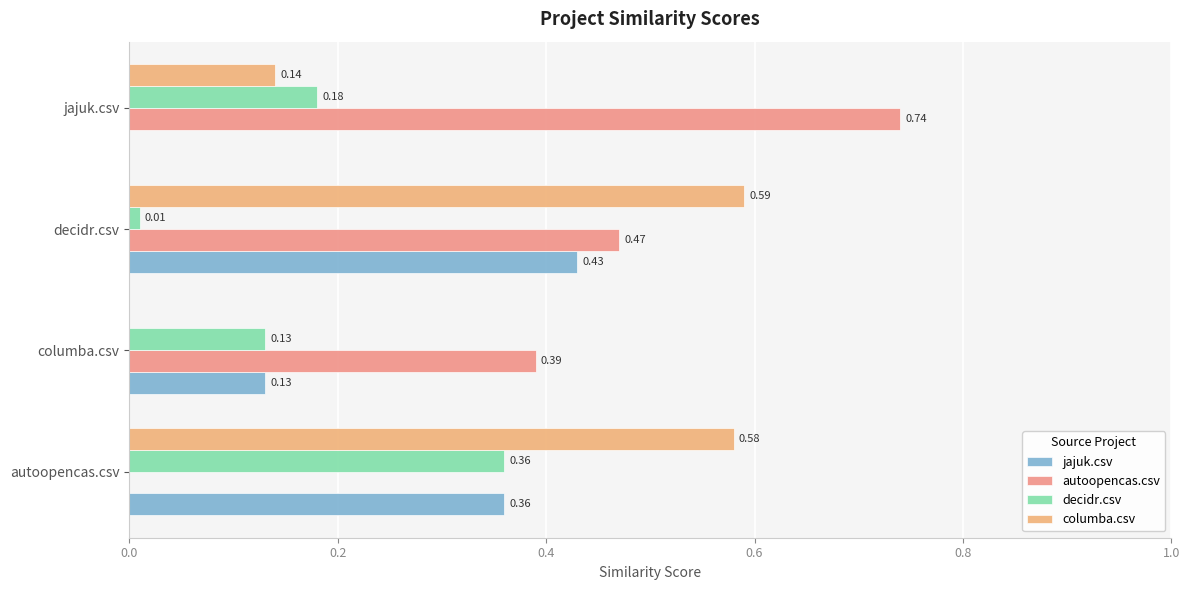

Reading right to left, transcribe all the data shown in this chart.

jajuk.csv: 0.0	0.4	0.1	0.4
autoopencas.csv: 0.7	0.5	0.4	0.0
decidr.csv: 0.2	0.0	0.1	0.4
columba.csv: 0.1	0.6	0.0	0.6